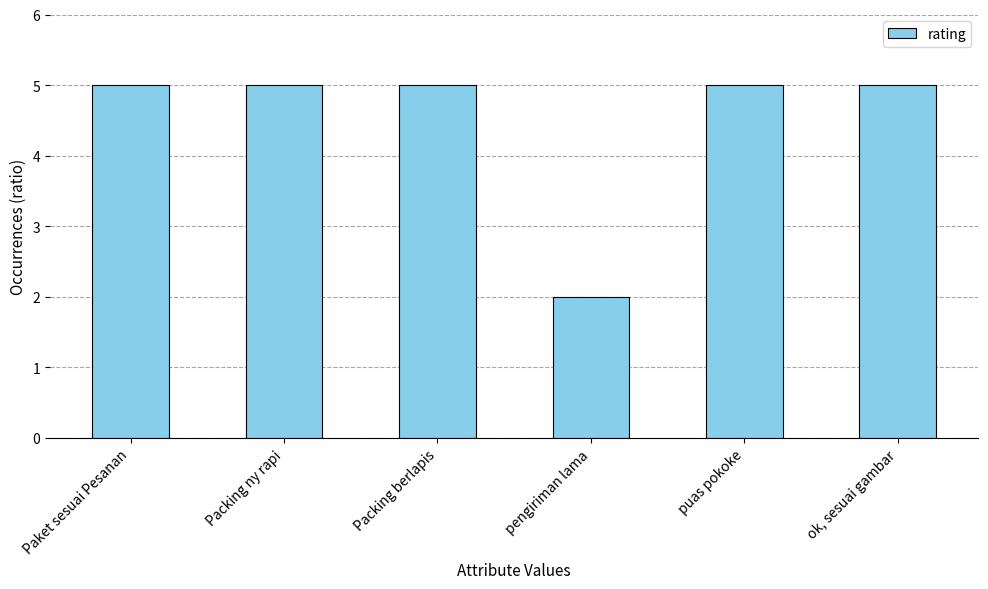

The chart shows a value of 5 at ok, sesuai gambar. True or false?

True